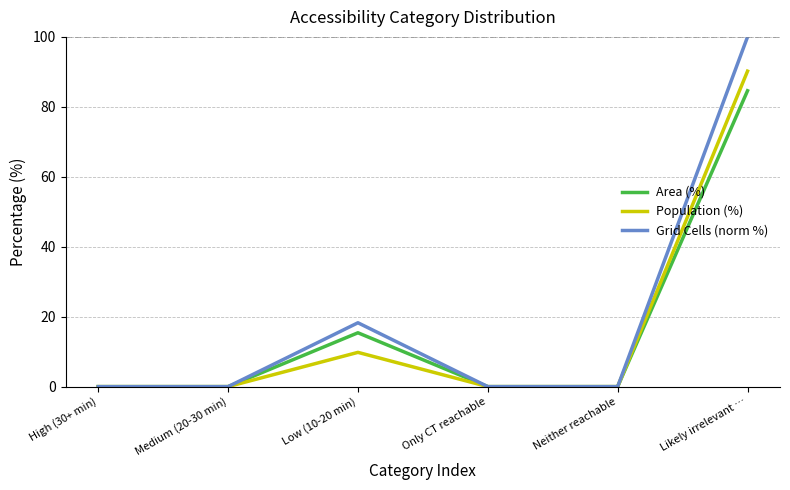

Which series has the largest range (max minus min)?

Grid Cells (norm %)